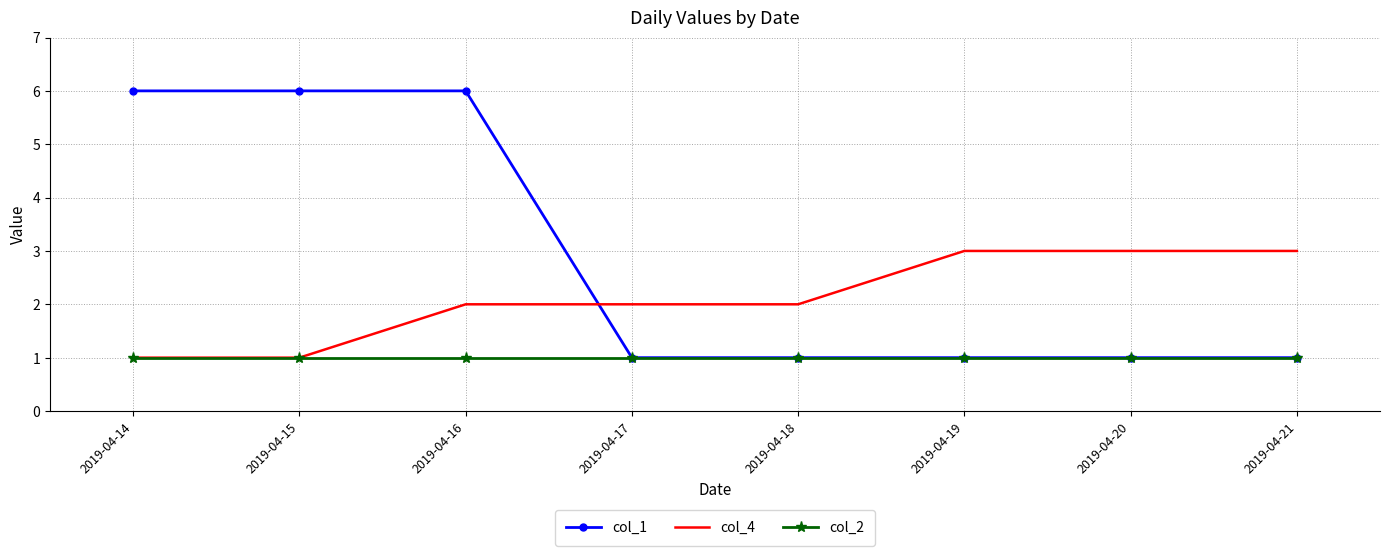

How many col_1 values are between 1 and 6?

8